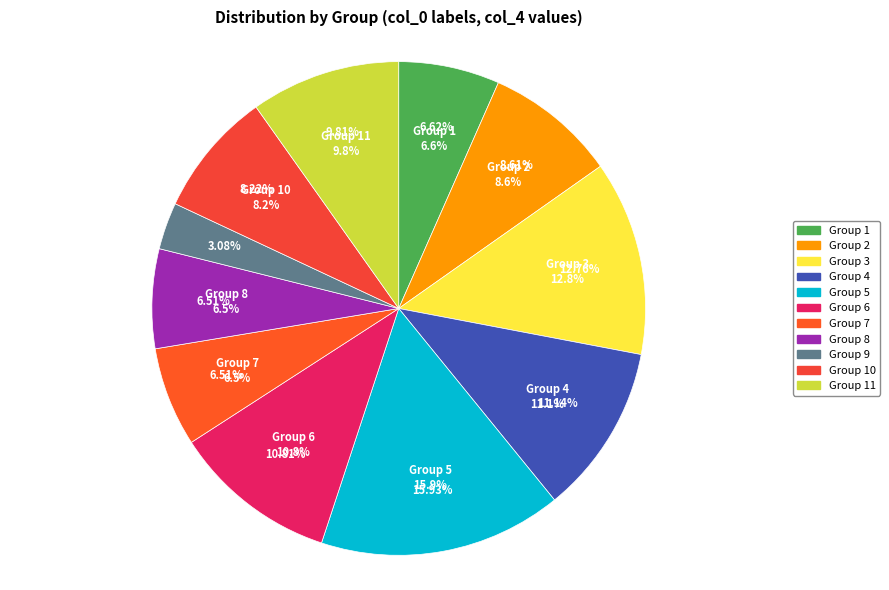

How many segments does this pie chart have?

11